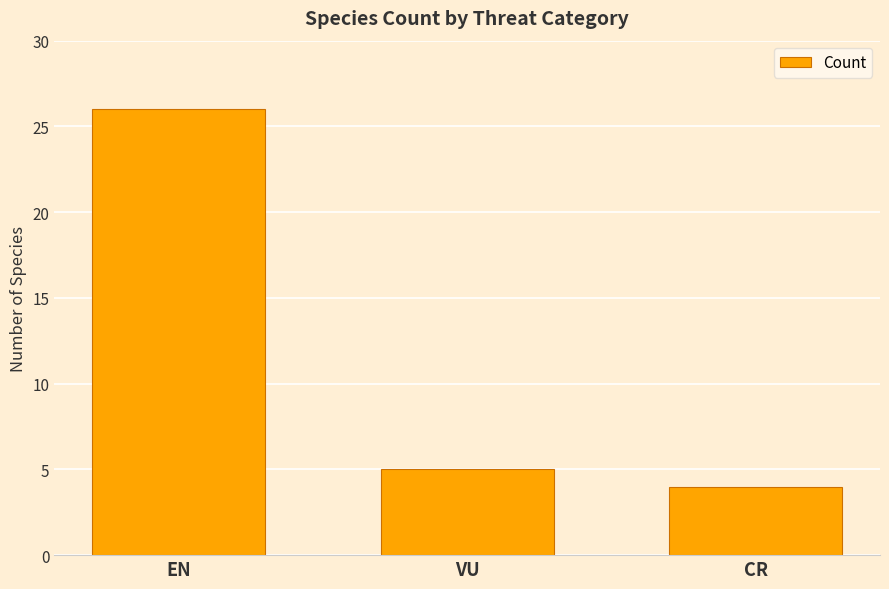

Between CR and EN, which is larger?

EN